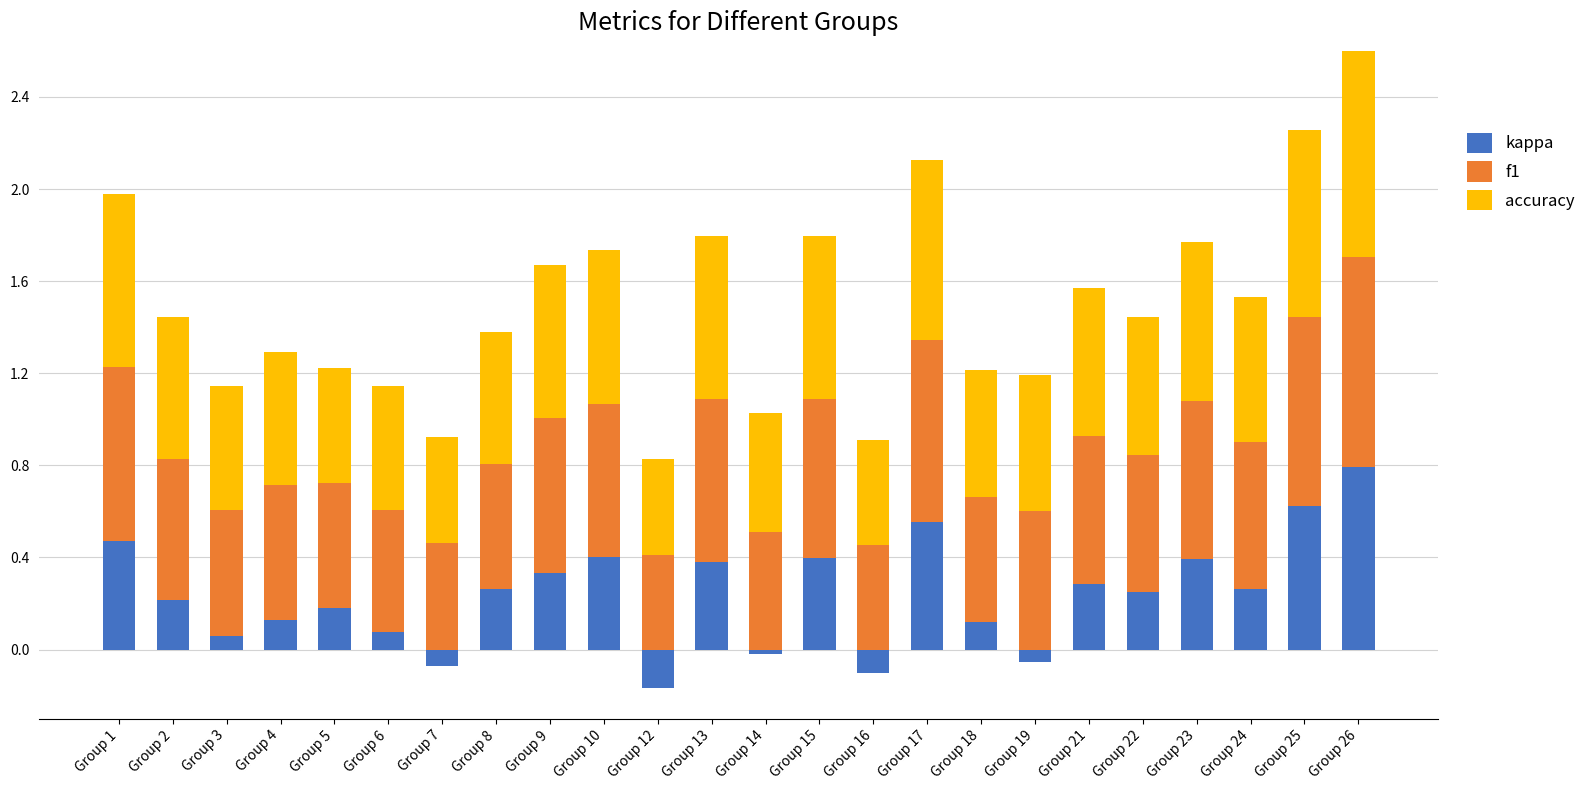

What are all the series names shown in the legend?

kappa, f1, accuracy